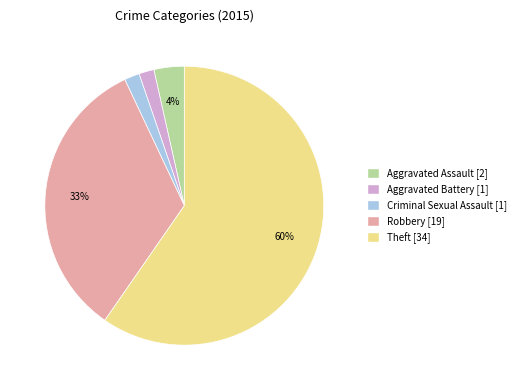

To the nearest percent, what is the average slice percentage?

20%